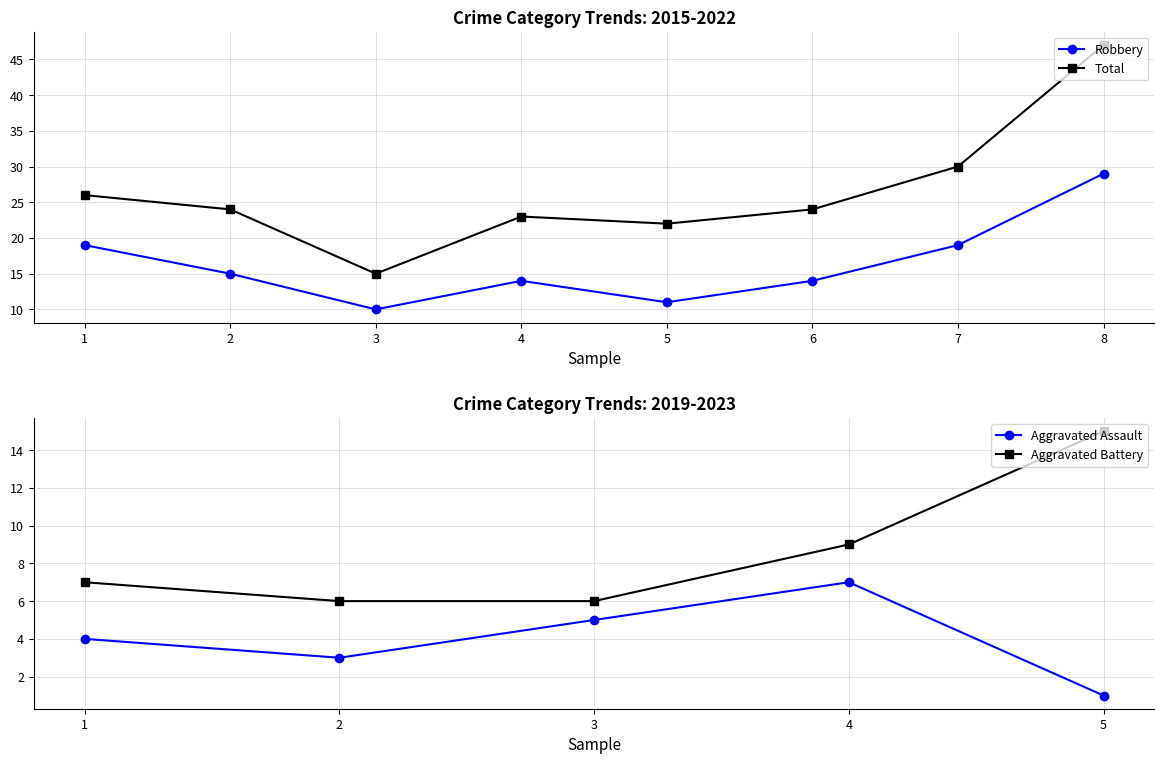

Does the chart have visible grid lines?

Yes